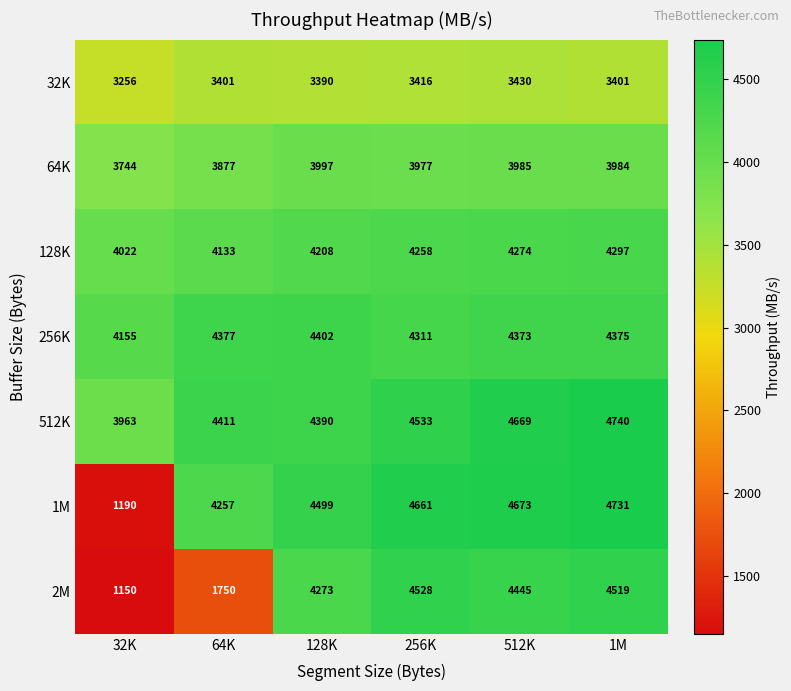

List the series in order of their peak value, lowest first.

32K, 64K, 128K, 256K, 2M, 1M, 512K